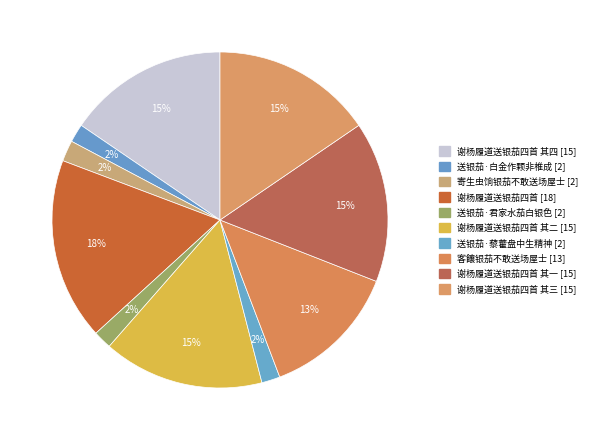

How many slices are in this pie chart?

10